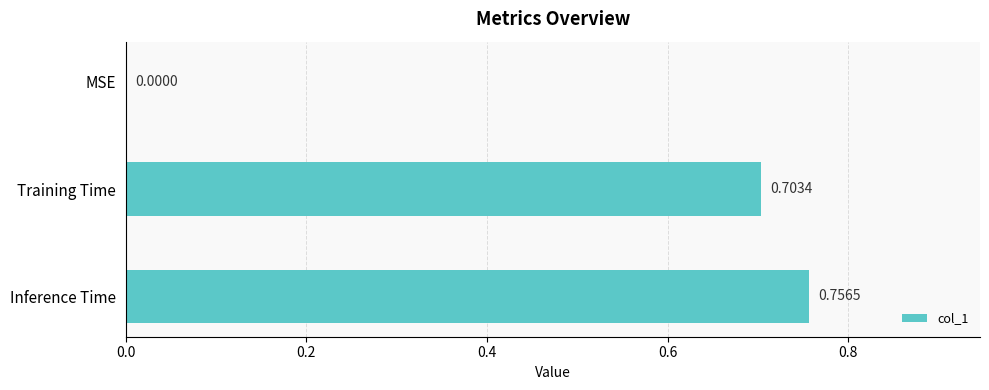

What is the sum of all values?

1.5